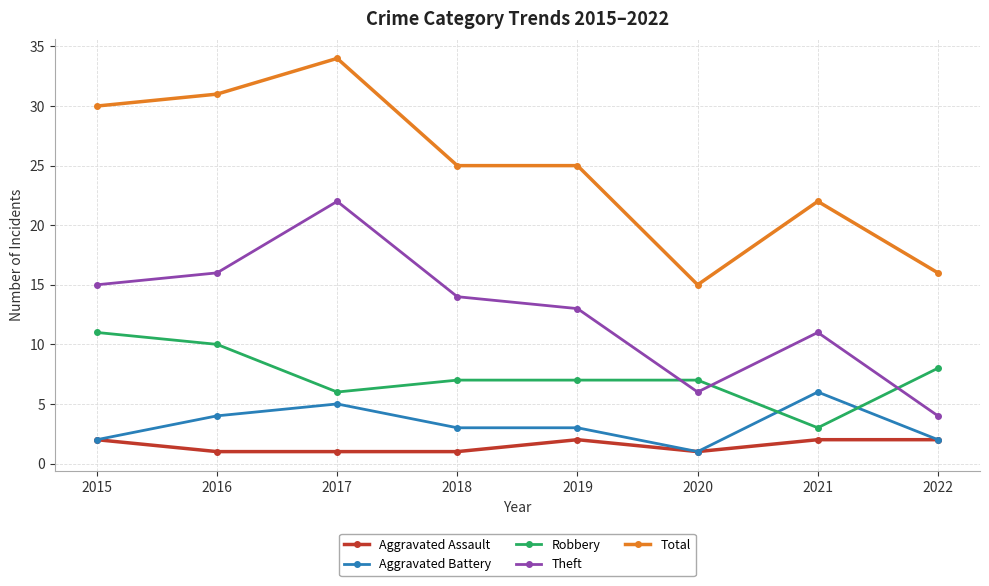

What is the value of the Aggravated Assault point at the 4th from the left?

1